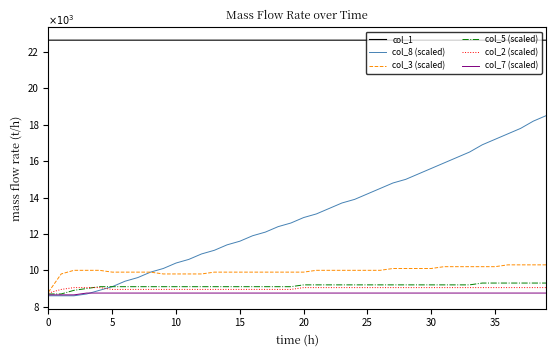

Does the chart display data point markers on the line(s)?

No